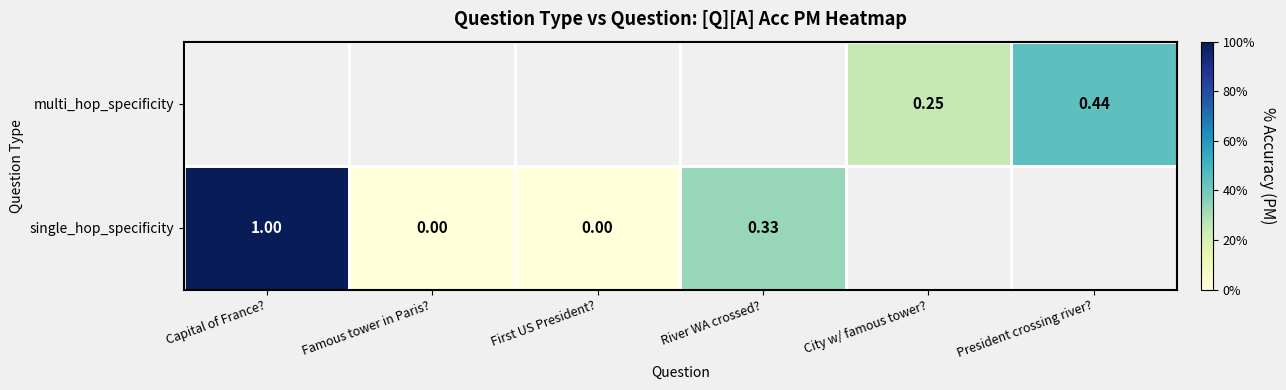

Count the number of data series in this chart.

2